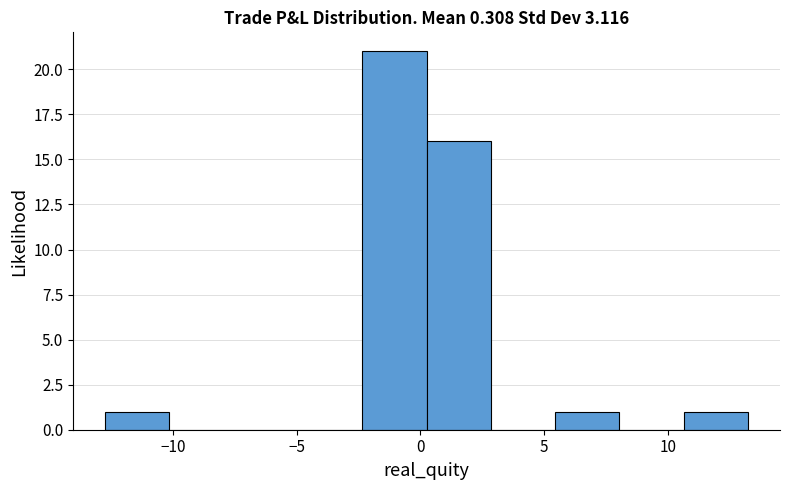

Reading left to right, list every bar in this chart as the range it spans on the x-axis followed by its height. Neither the bar edges nor the heights are printed on the chart, so give them approximately, as read against the axes.

-12.5 to -10.0: 1
-10.0 to -7.5: 0
-7.5 to -5.0: 0
-5.0 to -2.5: 0
-2.5 to 0.5: 21
0.5 to 3.0: 16
3.0 to 5.5: 0
5.5 to 8.0: 1
8.0 to 10.5: 0
10.5 to 13.0: 1